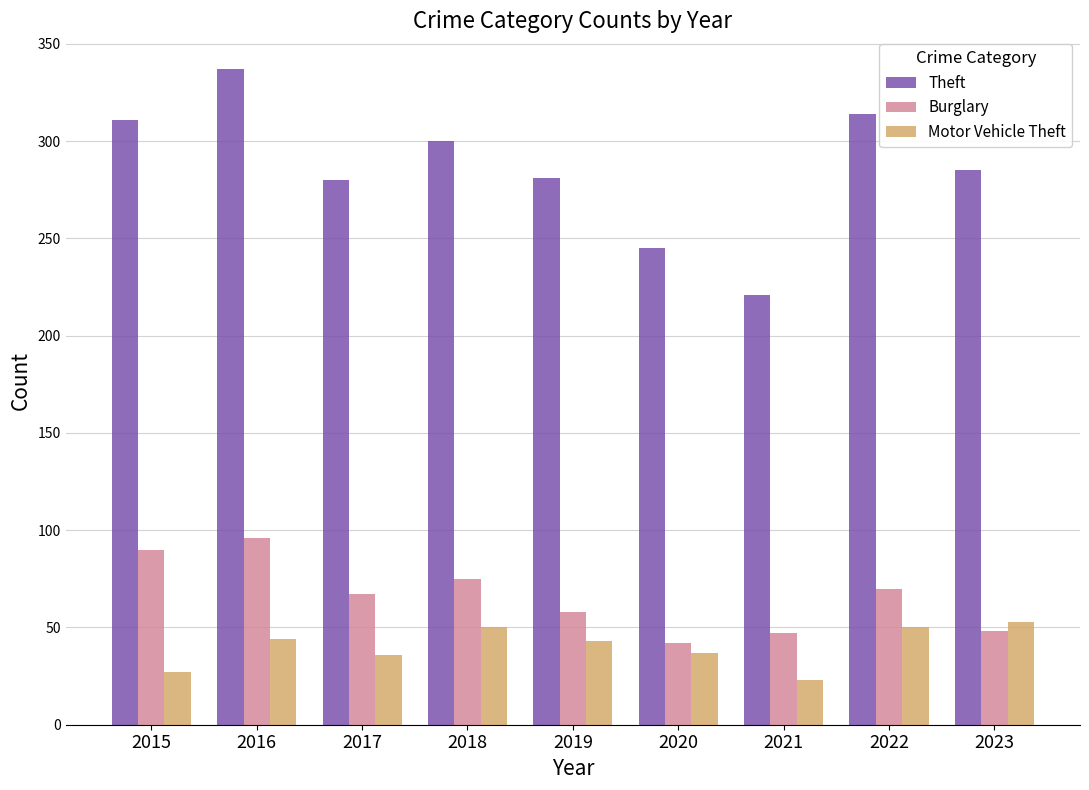

Rank the series by their maximum value, from highest to lowest.

Theft, Burglary, Motor Vehicle Theft